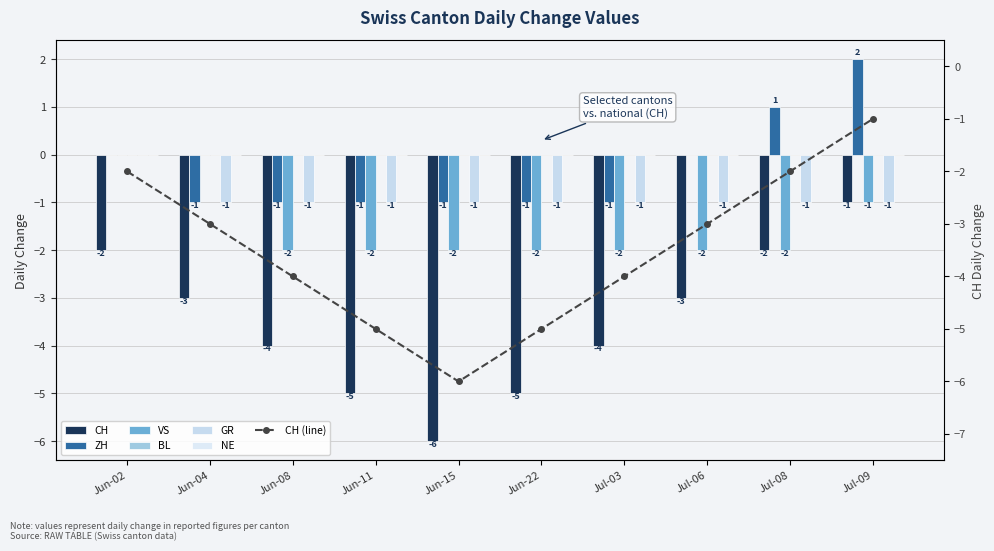

Are the bars grouped side by side (vs. stacked)?

Yes